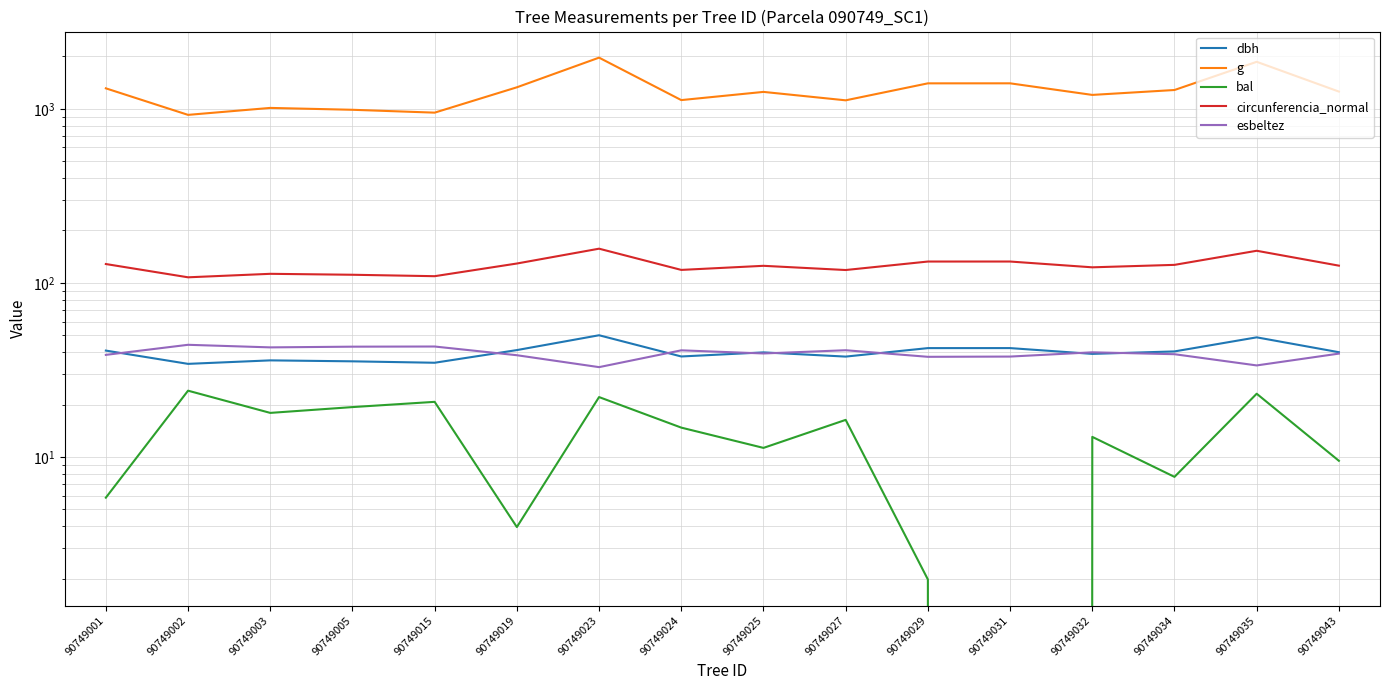

What are all the series names shown in the legend?

dbh, g, bal, circunferencia_normal, esbeltez